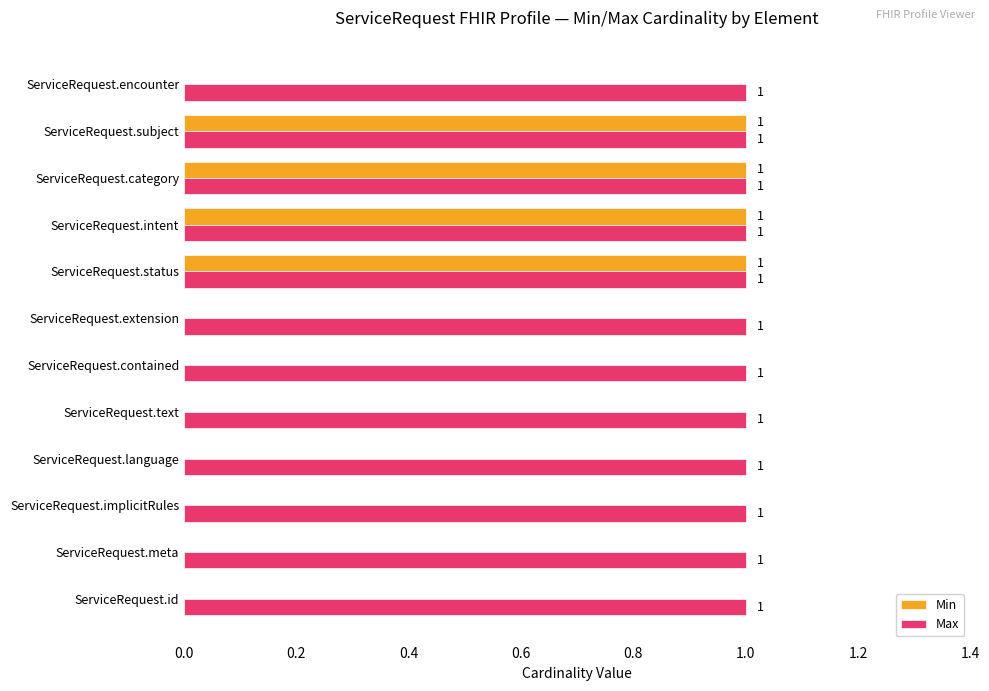

The value of Max at ServiceRequest.text is 1. True or false?

True